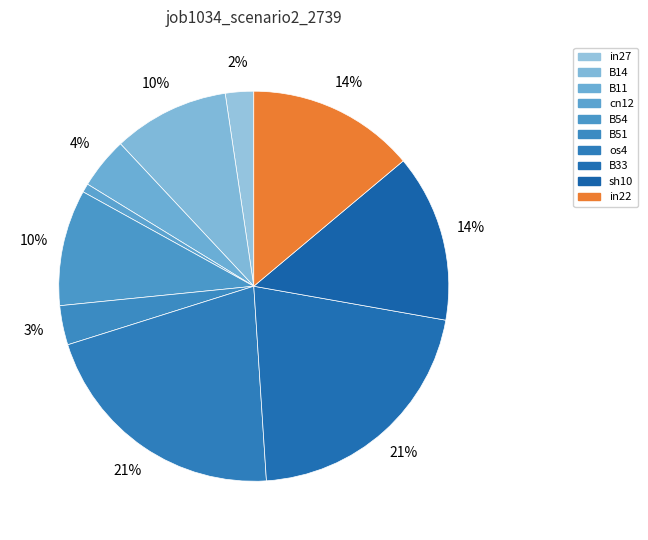

Which has a higher value, os4 or sh10?

os4